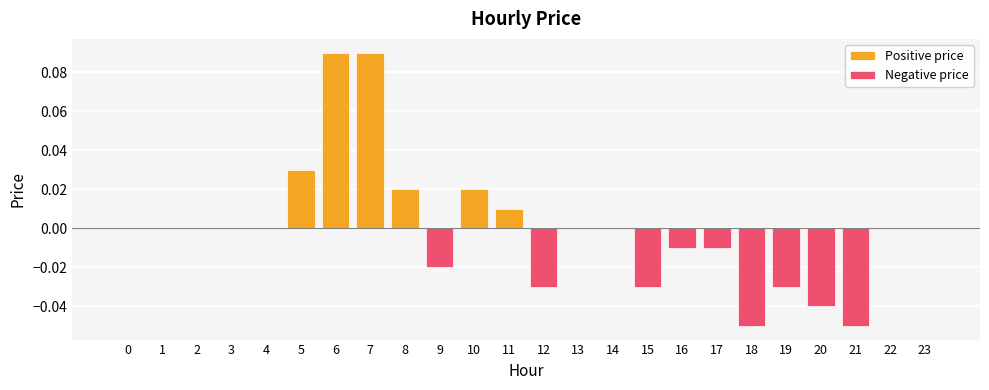

Which series has the widest spread of values?

Positive price